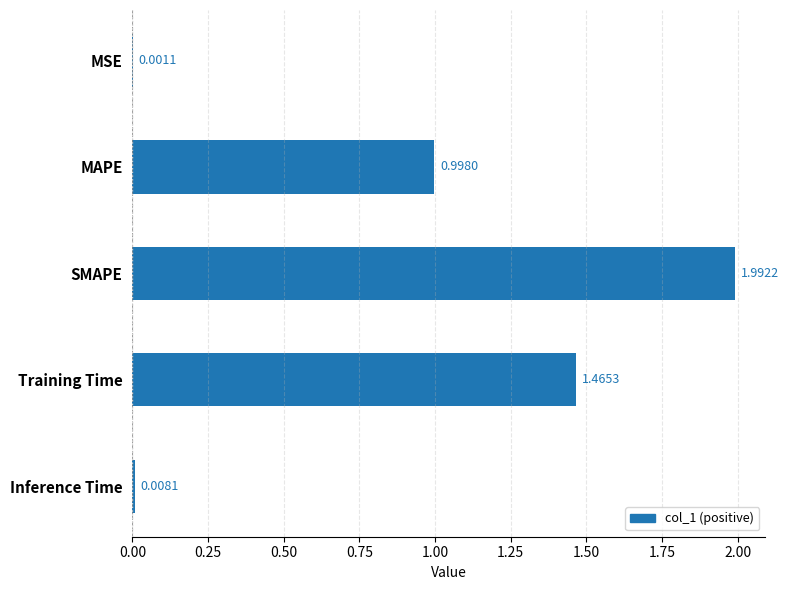

At which label is the value closest to 0?

MSE